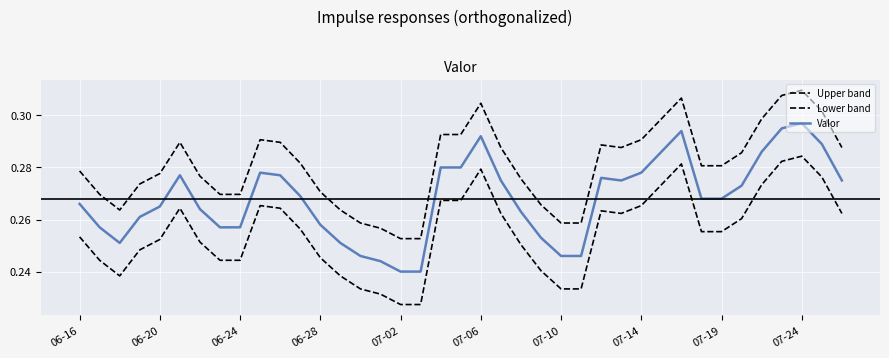

List the series in order of their overall mean, lowest first.

Lower band, Valor, Upper band